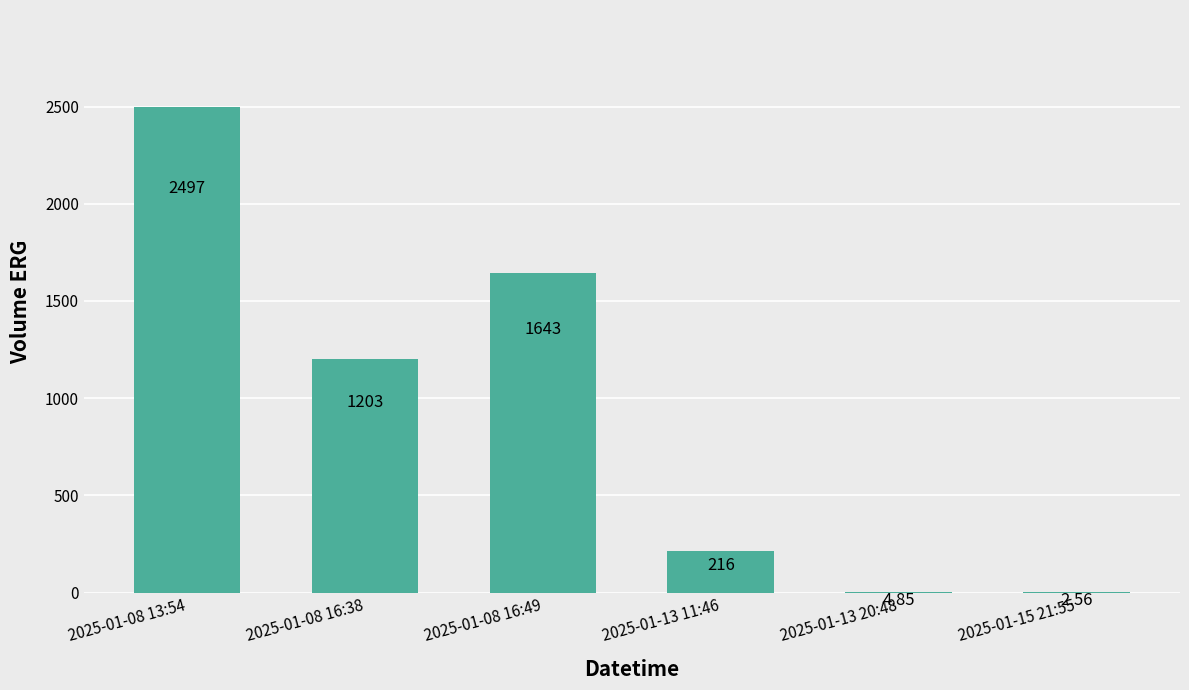

Is it true that the value at 2025-01-08 13:54 is 917.0?

False